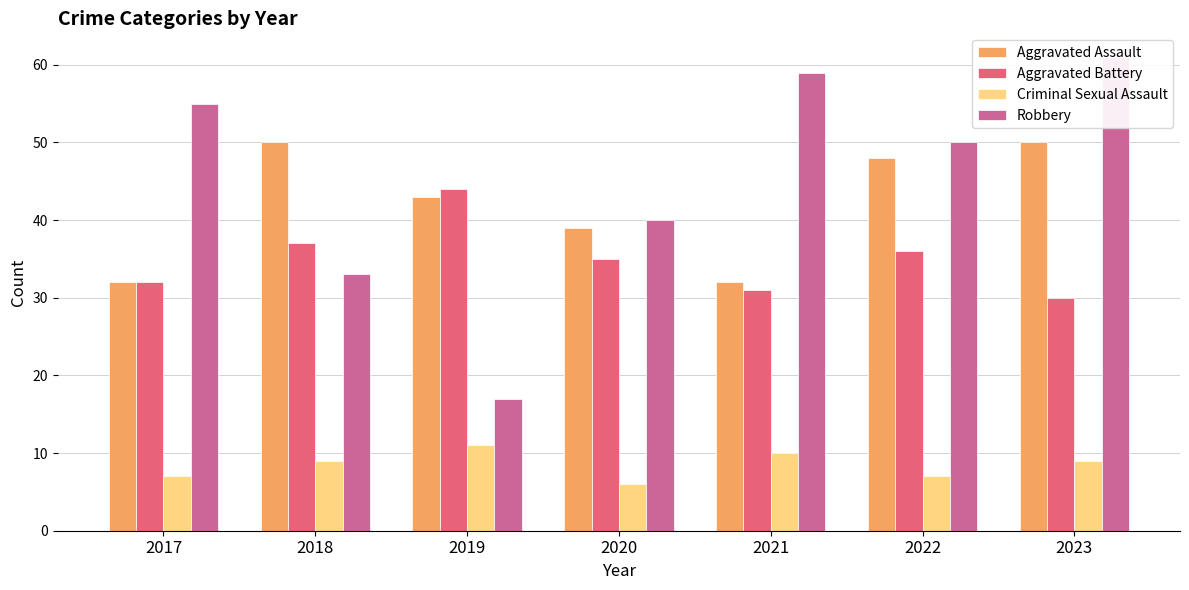

List the labels in order of Robbery value, largest first.

2023, 2021, 2017, 2022, 2020, 2018, 2019